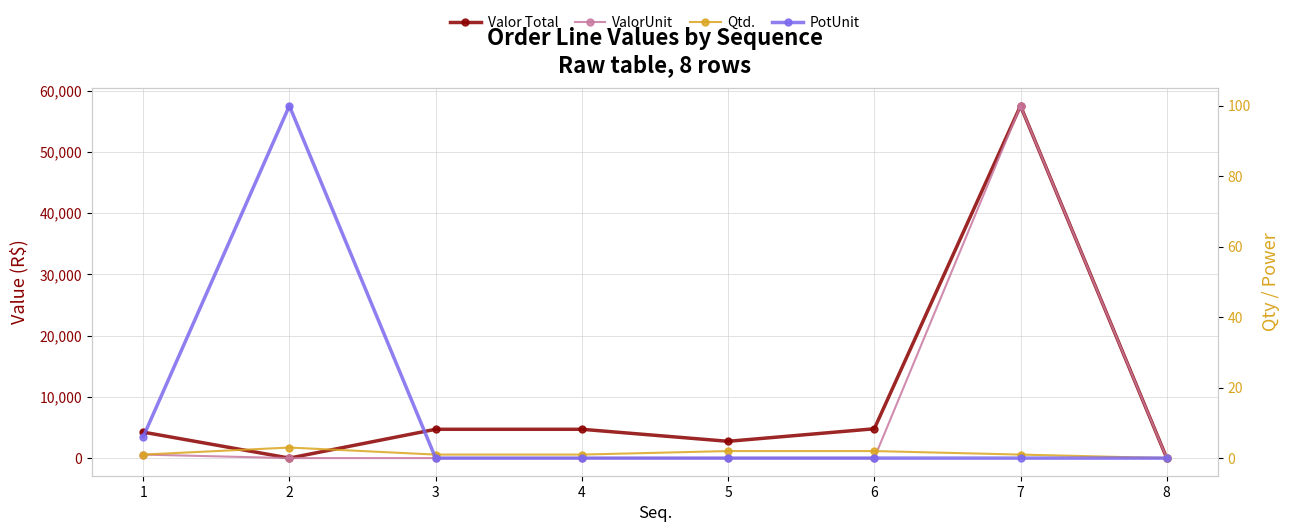

List the series in order of their peak value, highest first.

Valor Total, ValorUnit, PotUnit, Qtd.